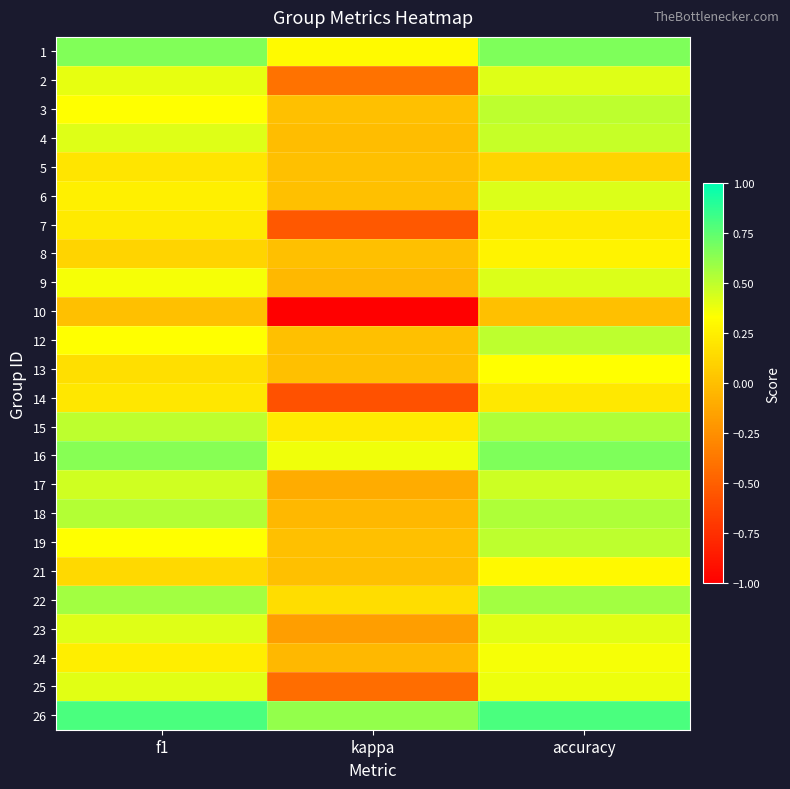

Which has a higher value, f1 or accuracy?

accuracy